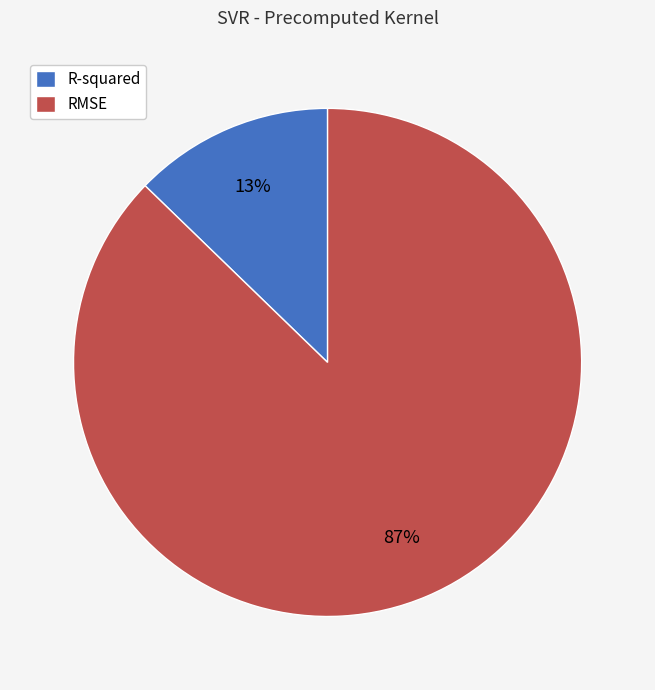

Approximately how many times larger is the value at R-squared compared to RMSE?

0.1